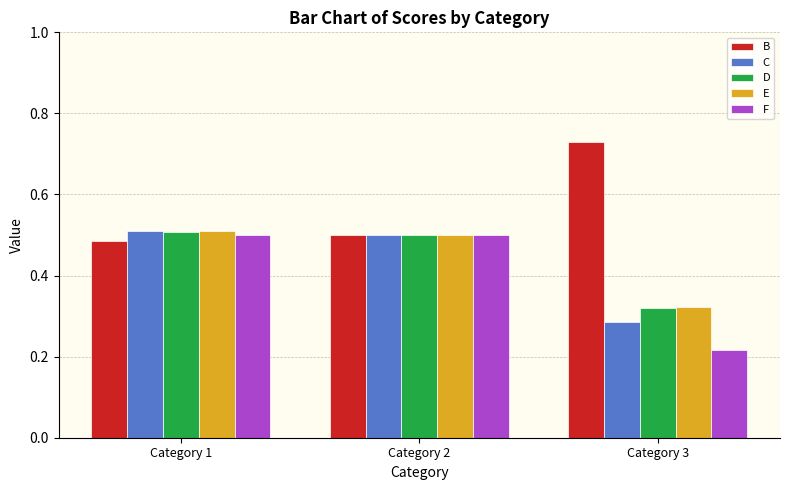

How many bars are there in total?

15